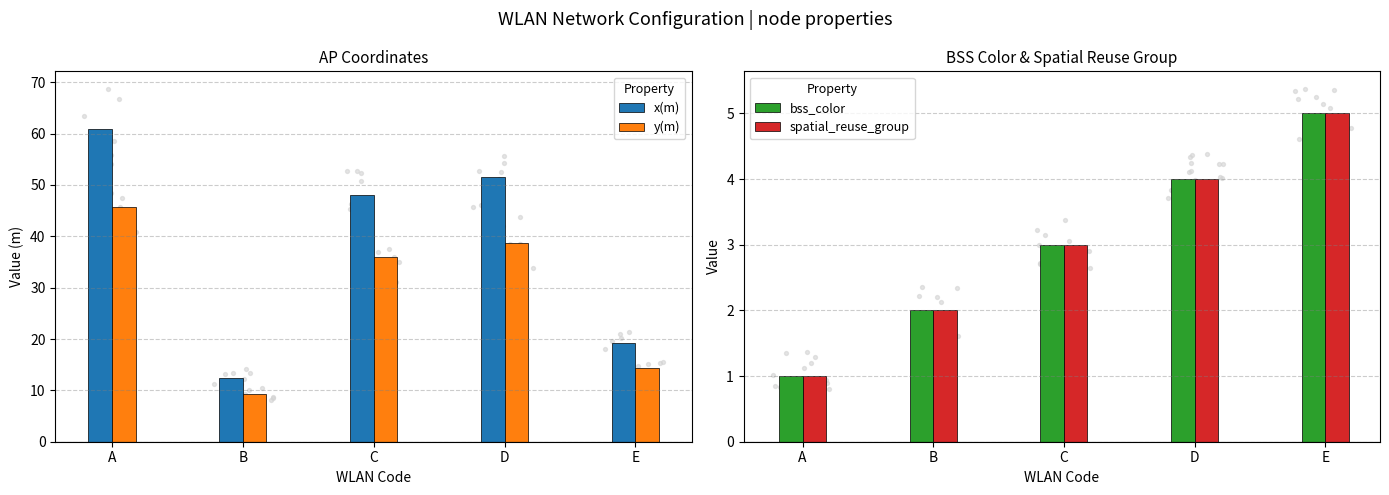

Which series has the largest Y range (max minus min)?

x(m)